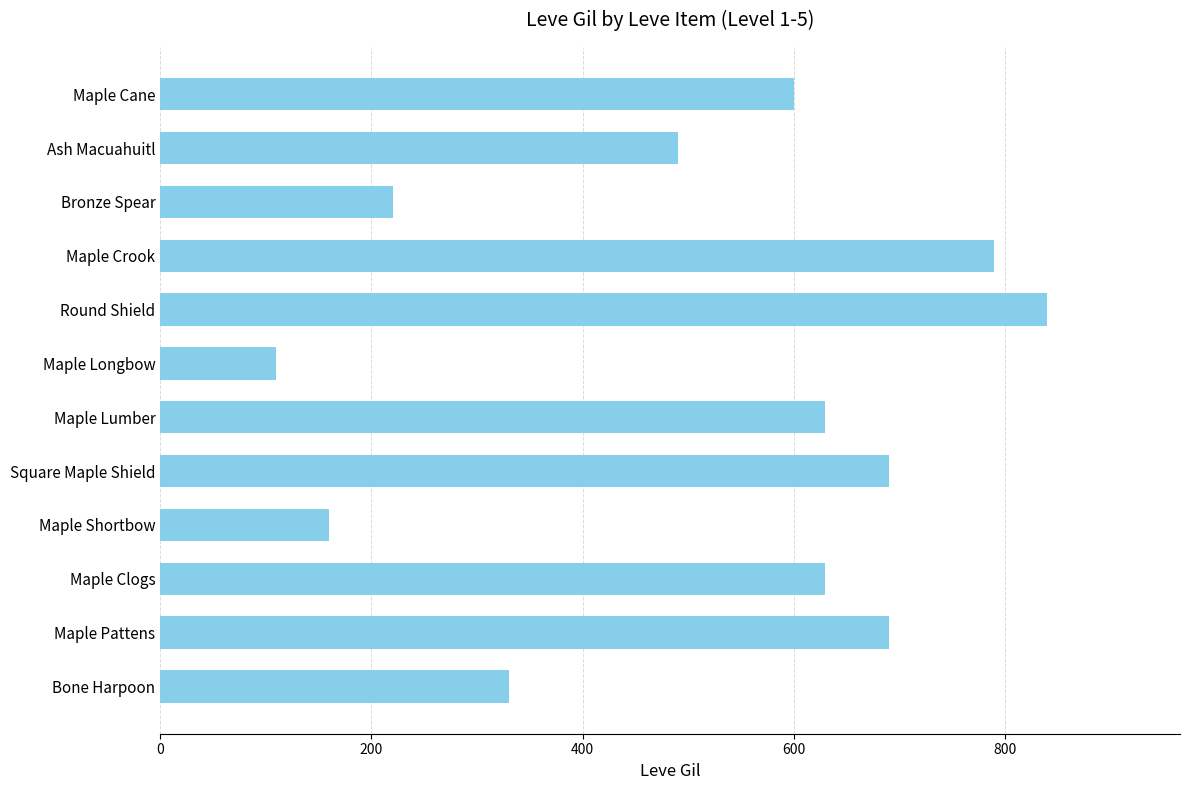

Reading bottom to top, list all the values displayed in this chart.

330	690	630	160	690	630	110	840	790	220	490	600